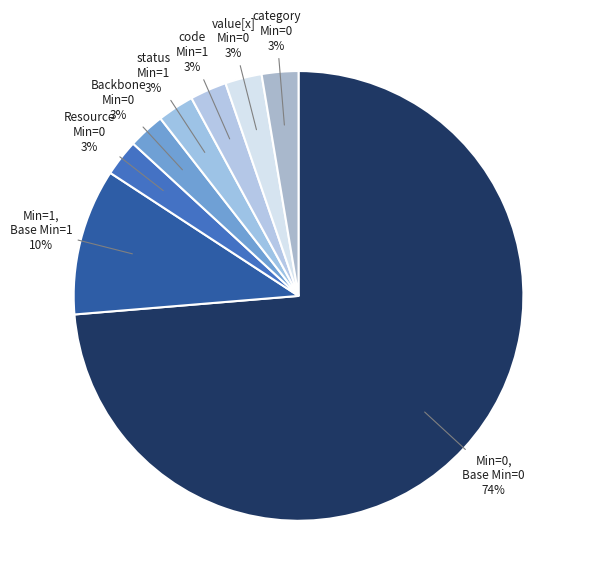

The Min=1 (Base Min=1) code slice represents 3% of the pie. True or false?

True